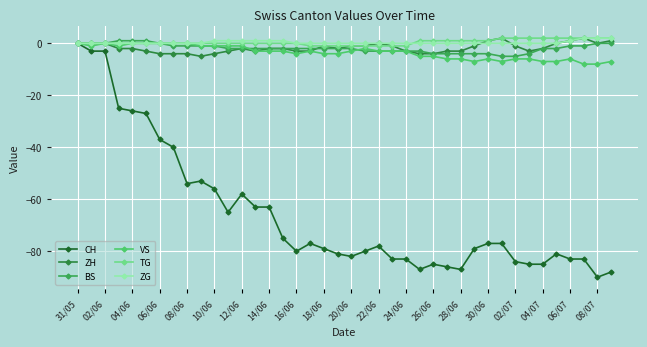

What is the minimum value for ZH?

-5